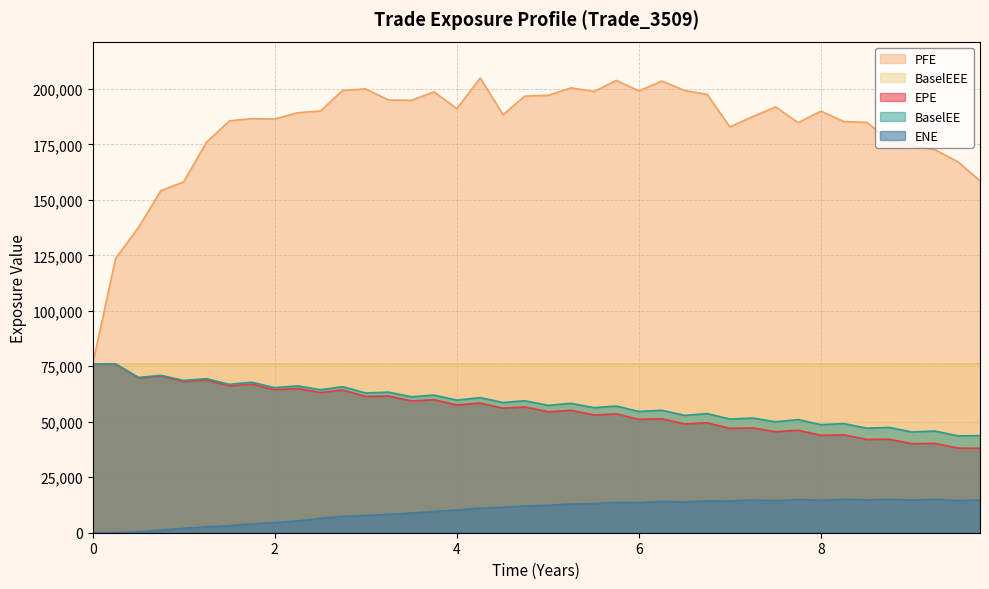

What is the lowest value of the BaselEE series?

43630.3